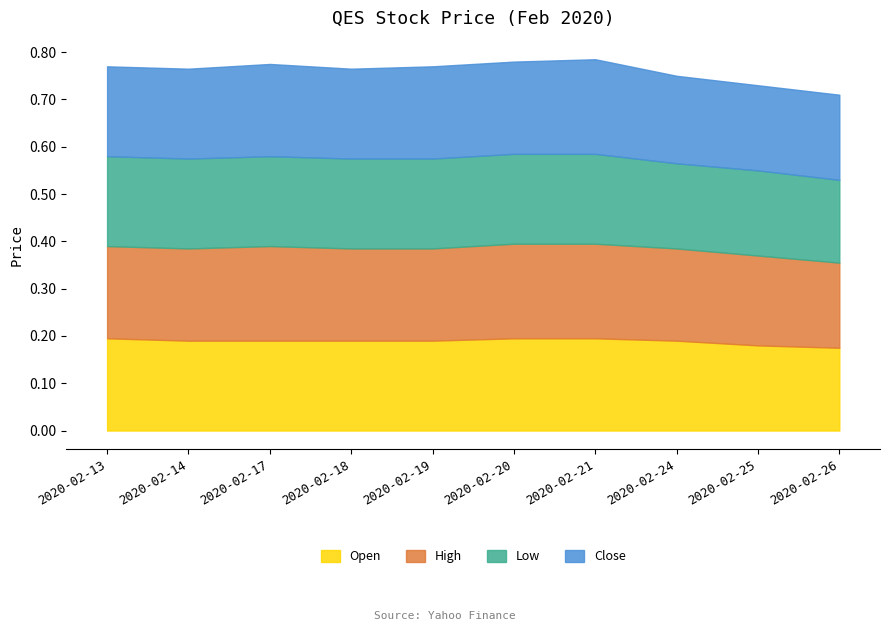

True or false: close and low cross at least once.

False